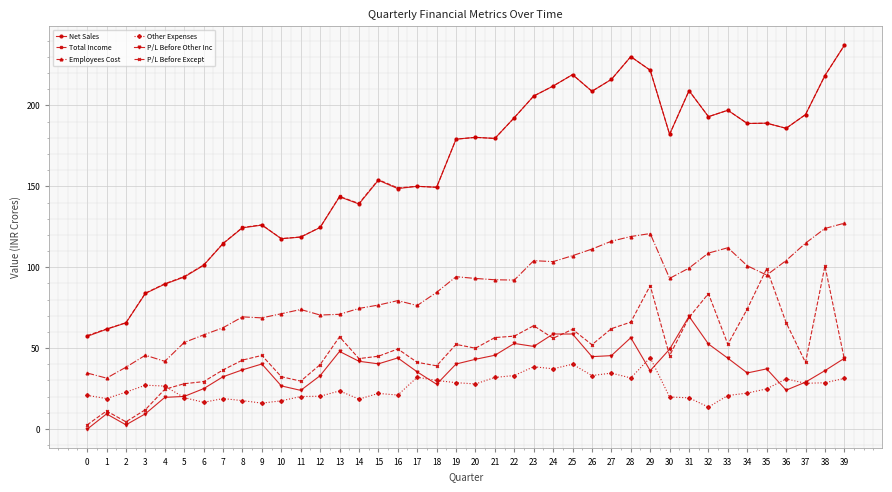

True or false: Total Income has more than 2 points higher than both neighbors.

True